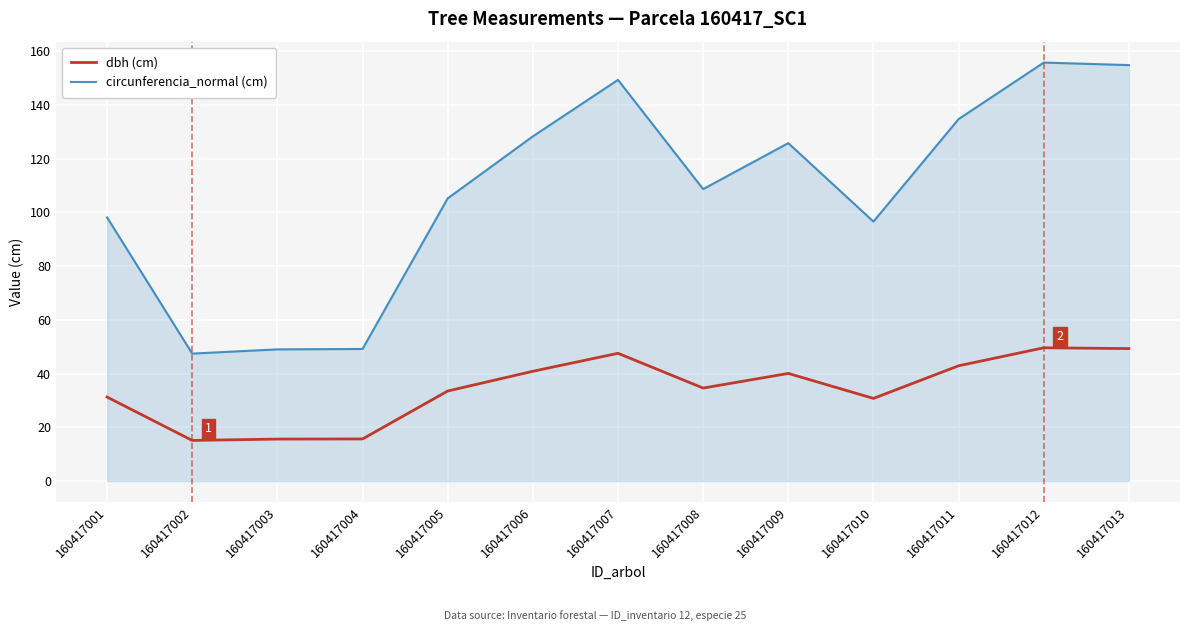

What value does the dbh (cm) series have at 160417012?

49.6